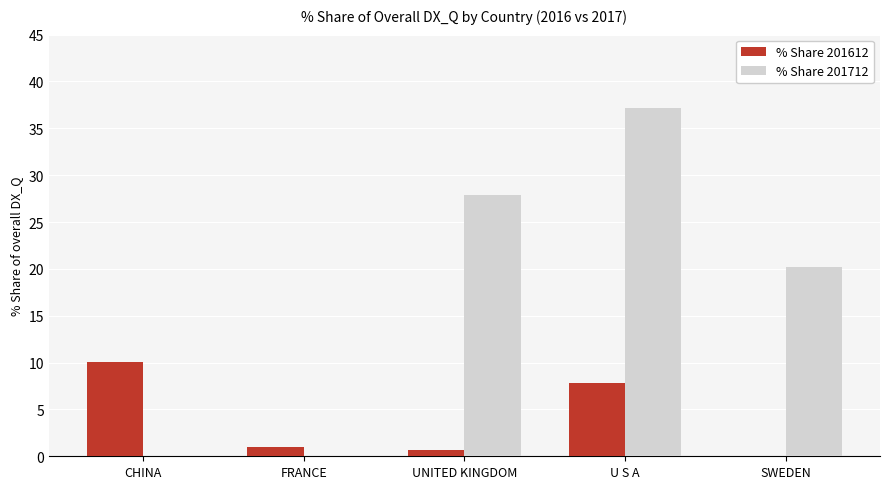

Reading left to right, extract all data points from this chart.

% Share 201612: CHINA=10.0	FRANCE=1.0	UNITED KINGDOM=0.7	U S A=7.9	SWEDEN=0.0
% Share 201712: CHINA=0.0	FRANCE=0.0	UNITED KINGDOM=27.9	U S A=37.2	SWEDEN=20.2